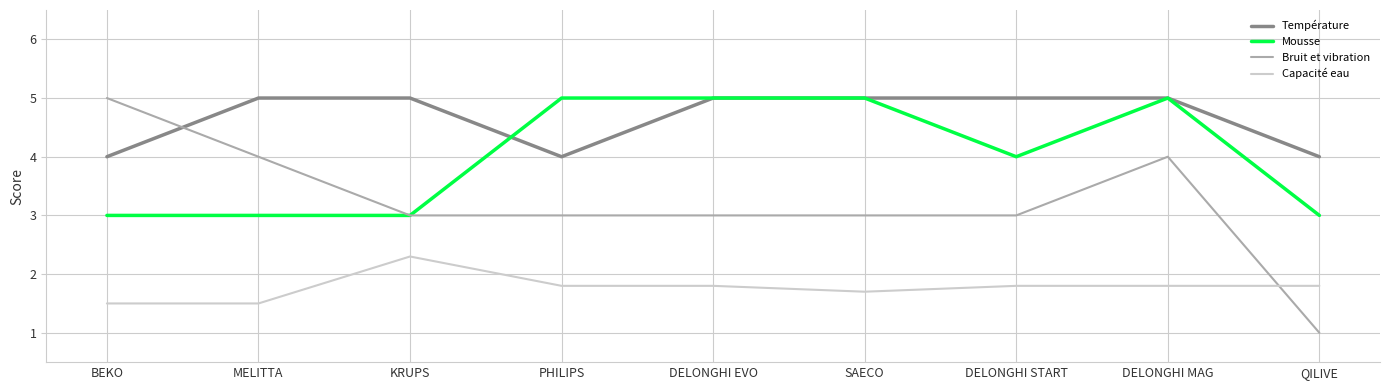

What are all the series names shown in the legend?

Température, Mousse, Bruit et vibration, Capacité eau